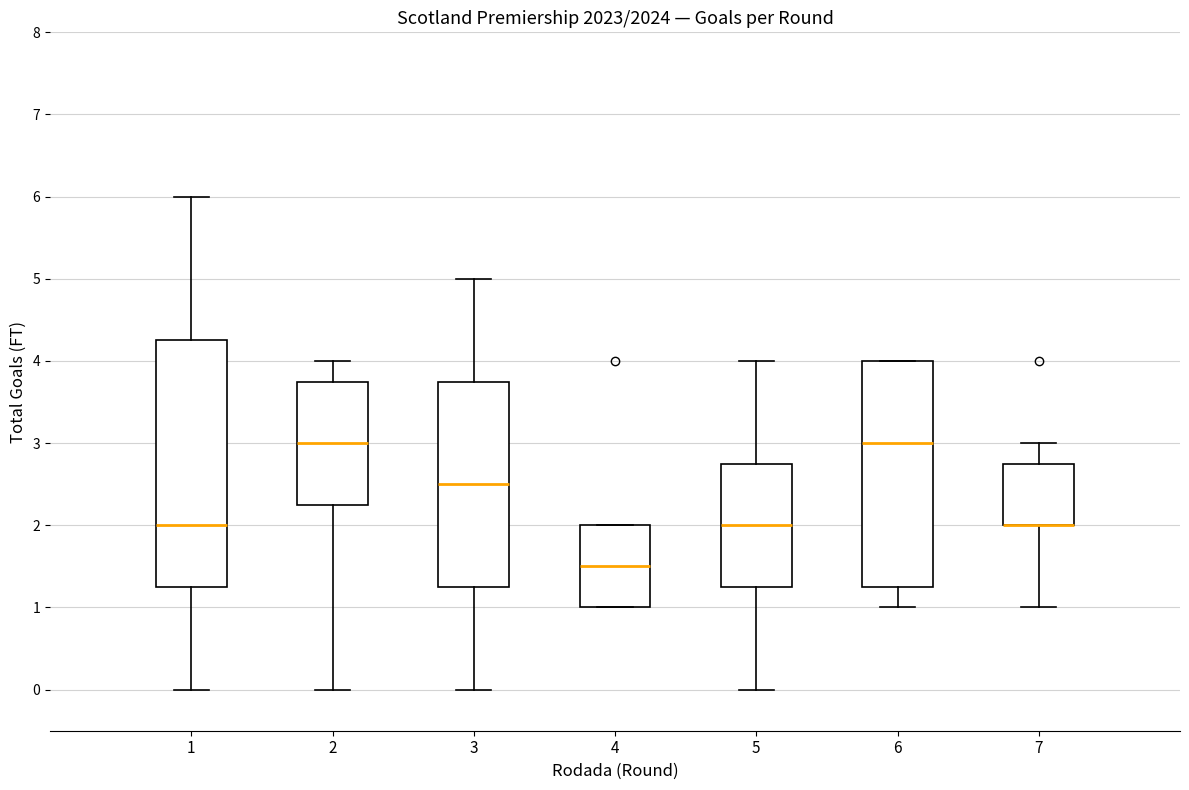

Reading left to right, transcribe this box plot: for each box, give where its median line is, the range the box spans, and where its two whiskers end, as read against the y-axis. The values are not printed on the chart, so give them approximately, as read against the axis.

1: median 2.0, box 1.3 to 4.3, whiskers 0.0 to 6.0
2: median 3.0, box 2.3 to 3.8, whiskers 0.0 to 4.0
3: median 2.5, box 1.3 to 3.8, whiskers 0.0 to 5.0
4: median 1.5, box 1.0 to 2.0, whiskers 1.0 to 2.0
5: median 2.0, box 1.3 to 2.8, whiskers 0.0 to 4.0
6: median 3.0, box 1.3 to 4.0, whiskers 1.0 to 4.0
7: median 2.0 (drawn on the box's lower edge), box 2.0 to 2.8, whiskers 1.0 to 3.0